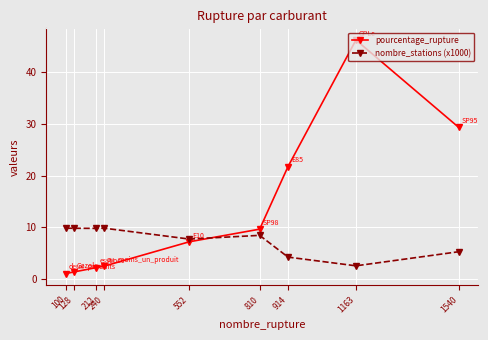

What is the value of the pourcentage_rupture point at the 2nd from the left?

1.3